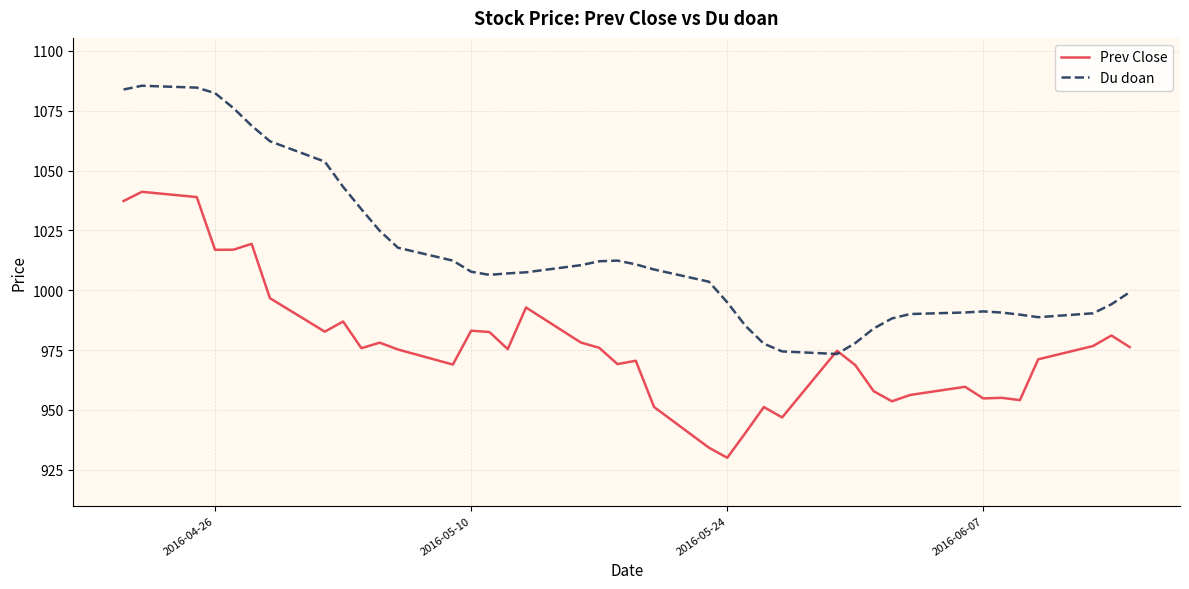

Rank the series by their maximum value, from lowest to highest.

Prev Close, Du doan